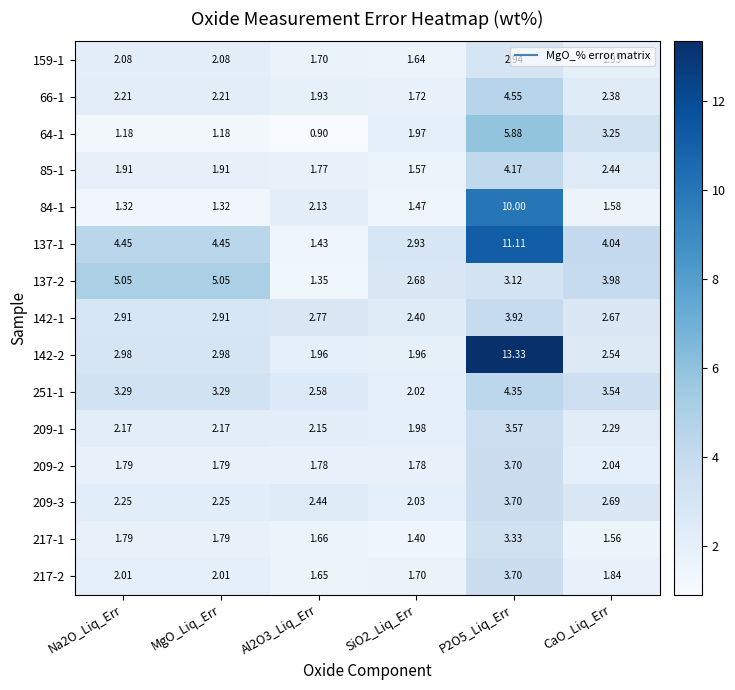

Is the value of 209-3 at Na2O_Liq_Err greater than the value of 85-1 at MgO_Liq_Err?

Yes